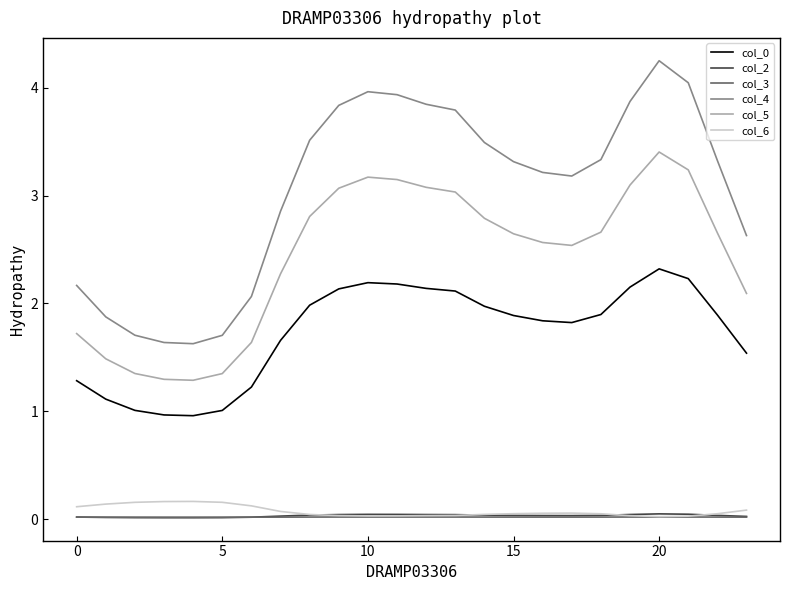

What is the average value of the col_4 series?

3.0